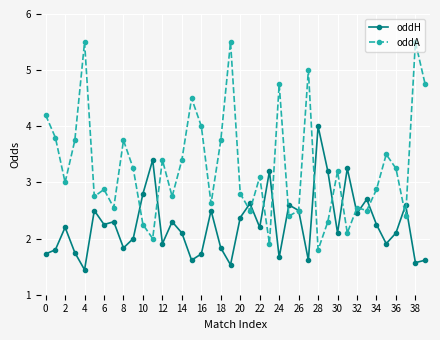

Which series has the largest total across all categories?

oddA